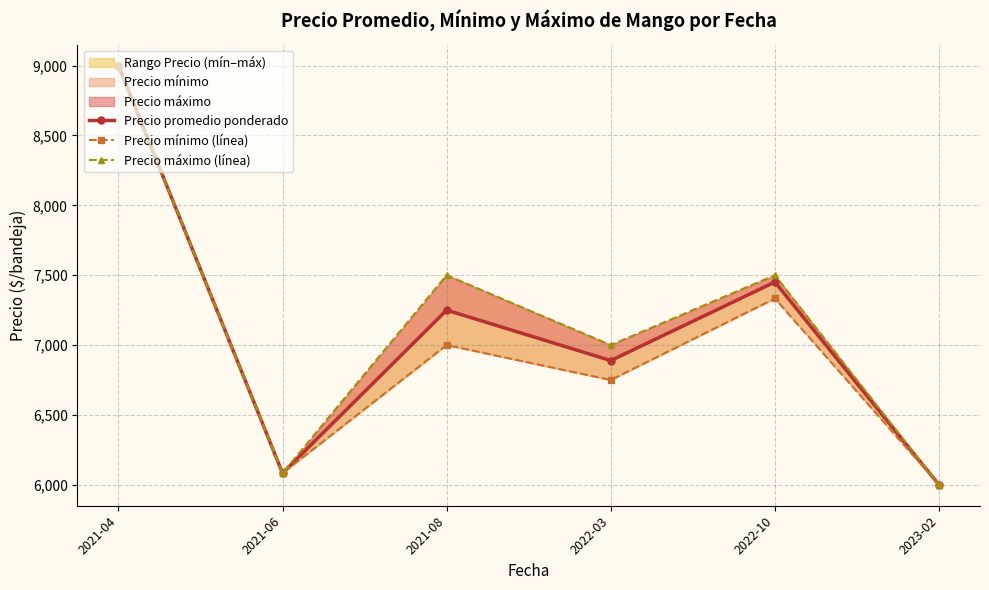

Rank the series by their maximum value, from highest to lowest.

Precio promedio ponderado, Precio mínimo (línea), Precio máximo (línea)